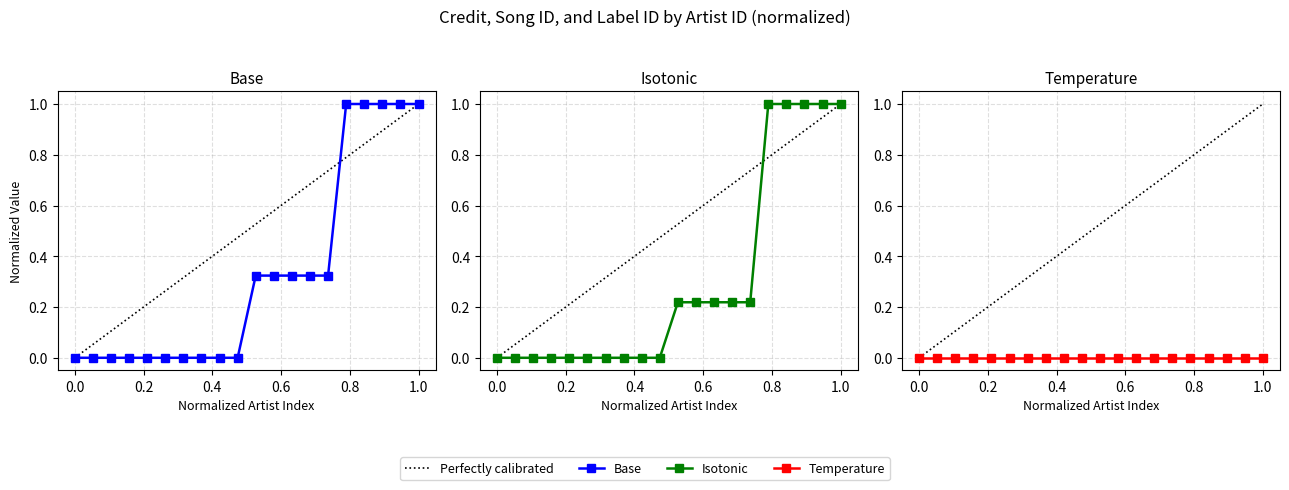

True or false: songid and credit intersect in this chart.

False